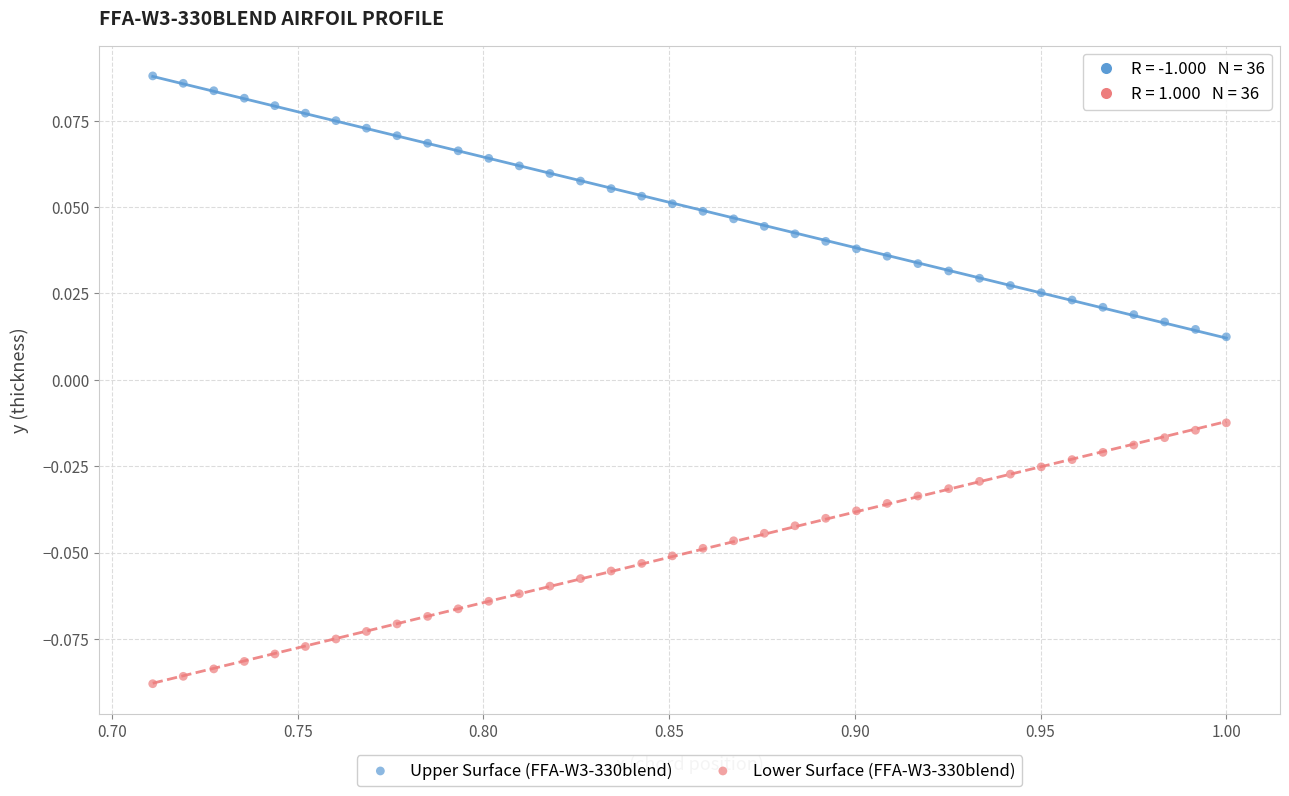

Which series contains the lowest Y value?

Lower Surface (FFA-W3-330blend)